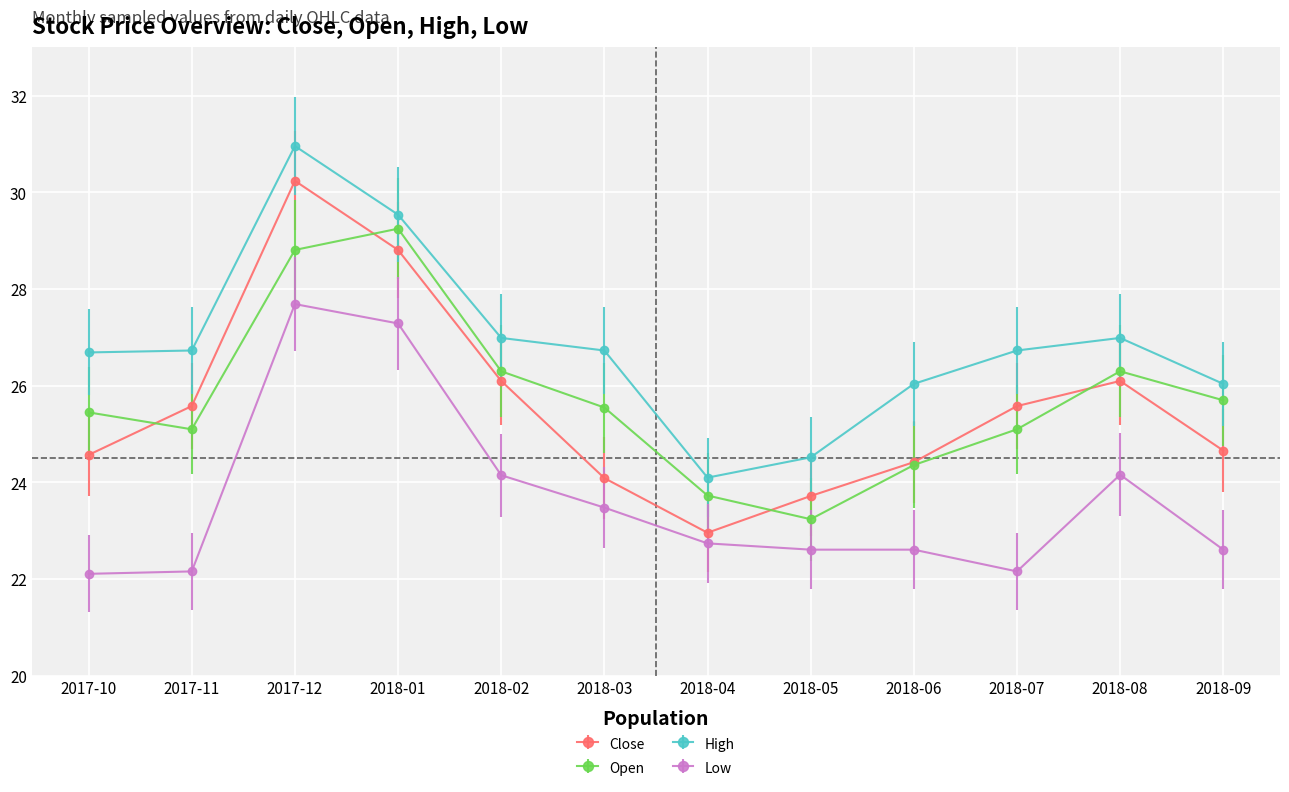

What is the sum of the High values at 2017-11 and 2018-02?

53.7